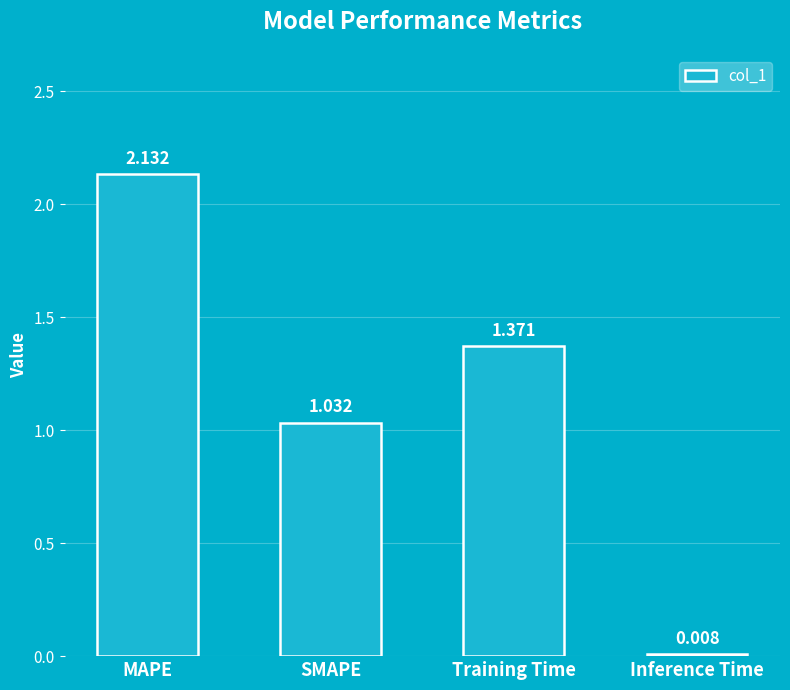

Between Training Time and MAPE, which is larger?

MAPE